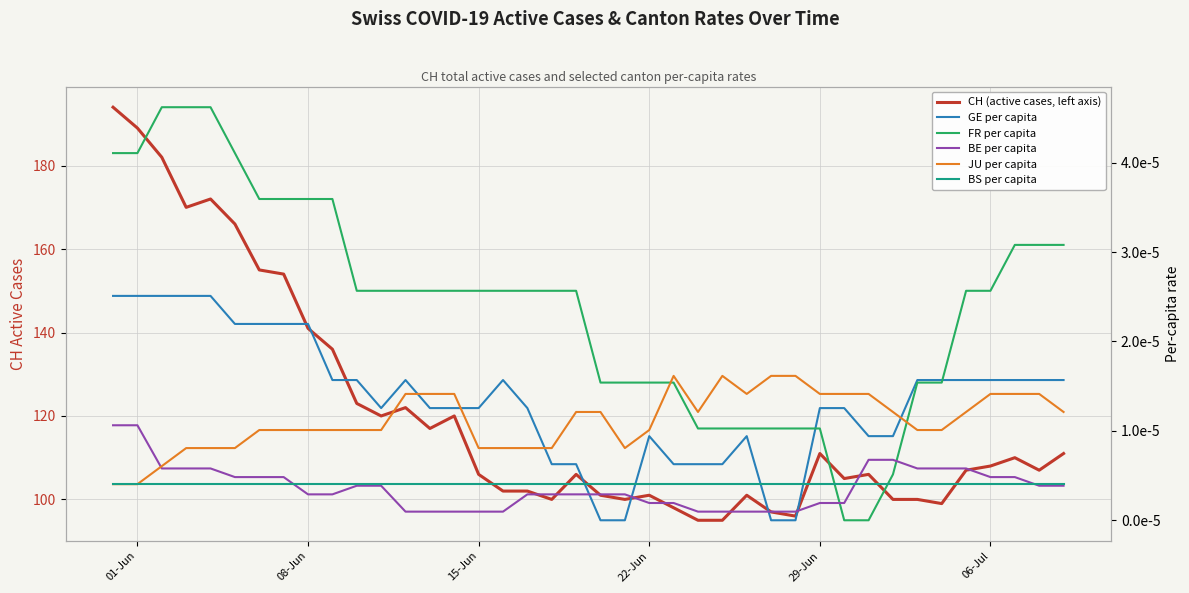

Reading left to right, transcribe all the data shown in this chart.

CH (active cases, left axis): 194.0	189.0	182.0	170.0	172.0	166.0	155.0	154.0	141.0	136.0	123.0	120.0	122.0	117.0	120.0	106.0	102.0	102.0	100.0	106.0	101.0	100.0	101.0	98.0	95.0	95.0	101.0	97.0	96.0	111.0	105.0	106.0	100.0	100.0	99.0	107.0	108.0	110.0	107.0	111.0
GE per capita: 0.0	0.0	0.0	0.0	0.0	0.0	0.0	0.0	0.0	0.0	0.0	0.0	0.0	0.0	0.0	0.0	0.0	0.0	0.0	0.0	0.0	0.0	0.0	0.0	0.0	0.0	0.0	0.0	0.0	0.0	0.0	0.0	0.0	0.0	0.0	0.0	0.0	0.0	0.0	0.0
FR per capita: 0.0	0.0	0.0	0.0	0.0	0.0	0.0	0.0	0.0	0.0	0.0	0.0	0.0	0.0	0.0	0.0	0.0	0.0	0.0	0.0	0.0	0.0	0.0	0.0	0.0	0.0	0.0	0.0	0.0	0.0	0.0	0.0	0.0	0.0	0.0	0.0	0.0	0.0	0.0	0.0
BE per capita: 0.0	0.0	0.0	0.0	0.0	0.0	0.0	0.0	0.0	0.0	0.0	0.0	0.0	0.0	0.0	0.0	0.0	0.0	0.0	0.0	0.0	0.0	0.0	0.0	0.0	0.0	0.0	0.0	0.0	0.0	0.0	0.0	0.0	0.0	0.0	0.0	0.0	0.0	0.0	0.0
JU per capita: 0.0	0.0	0.0	0.0	0.0	0.0	0.0	0.0	0.0	0.0	0.0	0.0	0.0	0.0	0.0	0.0	0.0	0.0	0.0	0.0	0.0	0.0	0.0	0.0	0.0	0.0	0.0	0.0	0.0	0.0	0.0	0.0	0.0	0.0	0.0	0.0	0.0	0.0	0.0	0.0
BS per capita: 0.0	0.0	0.0	0.0	0.0	0.0	0.0	0.0	0.0	0.0	0.0	0.0	0.0	0.0	0.0	0.0	0.0	0.0	0.0	0.0	0.0	0.0	0.0	0.0	0.0	0.0	0.0	0.0	0.0	0.0	0.0	0.0	0.0	0.0	0.0	0.0	0.0	0.0	0.0	0.0